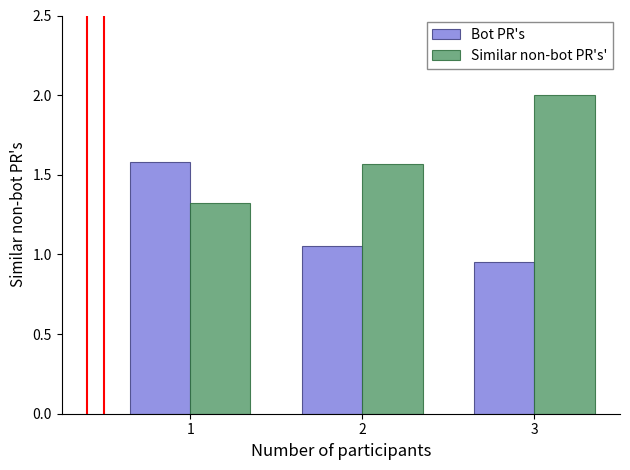

At which category is the sum across all series the highest?

3